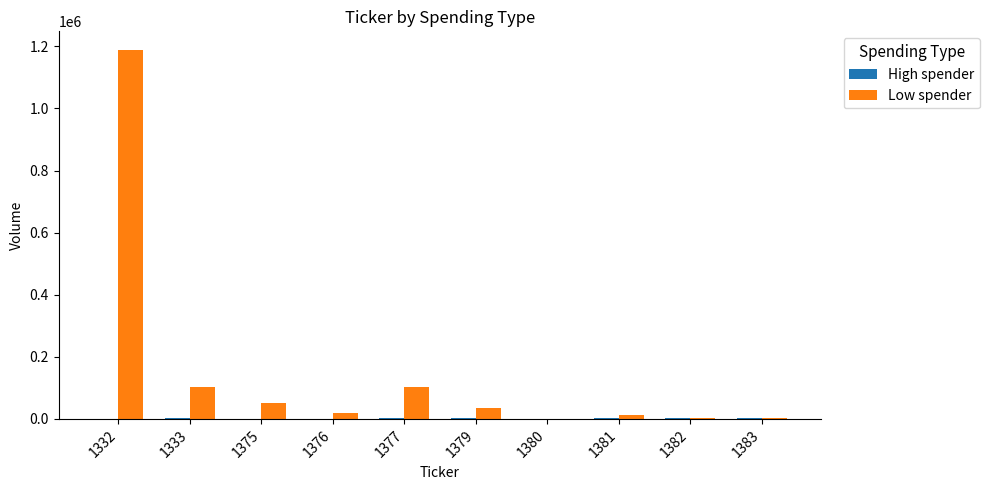

Which series has the largest total across all categories?

Low spender